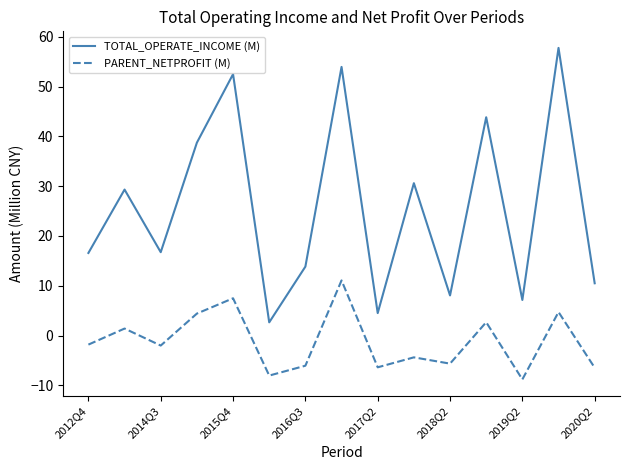

Which series has the widest spread of values?

TOTAL_OPERATE_INCOME (M)